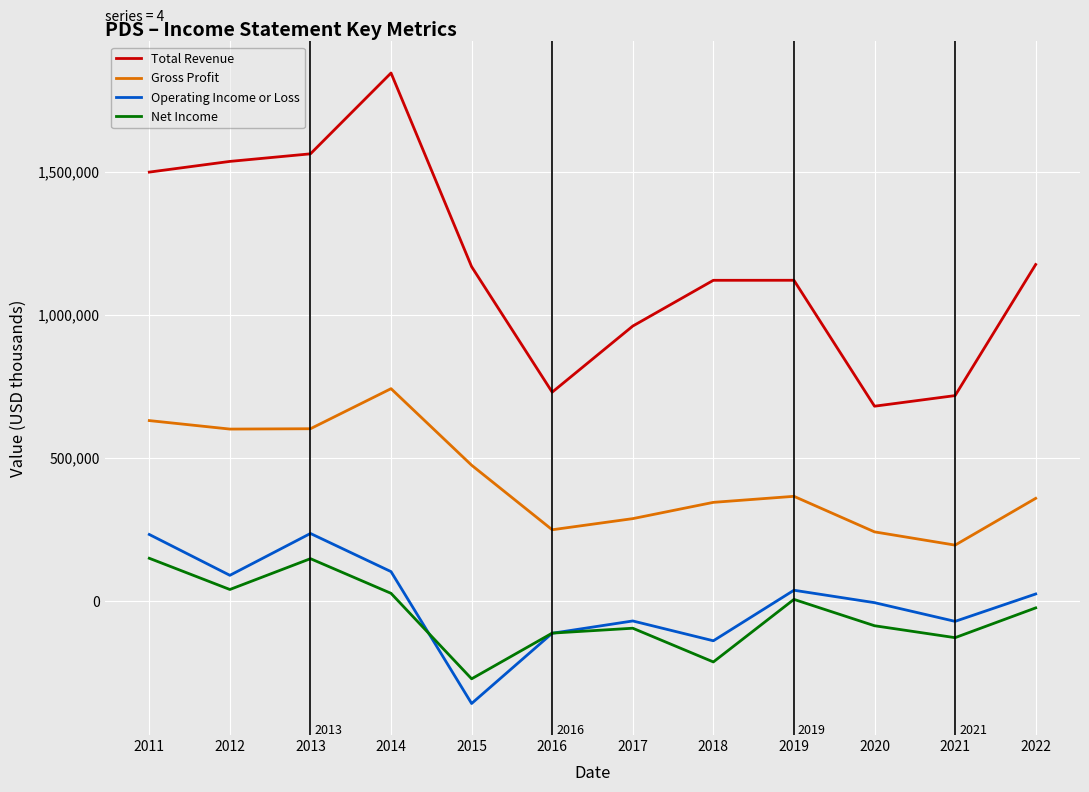

Which series changed the most between 2016 and 2017?

Total Revenue